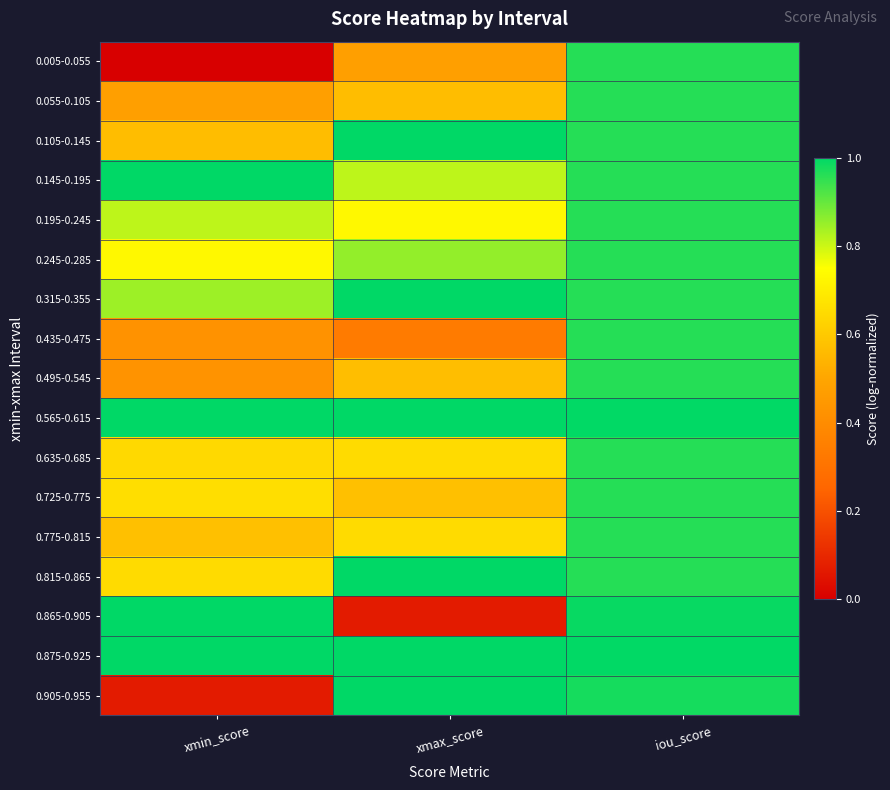

How many series are shown in this chart?

17